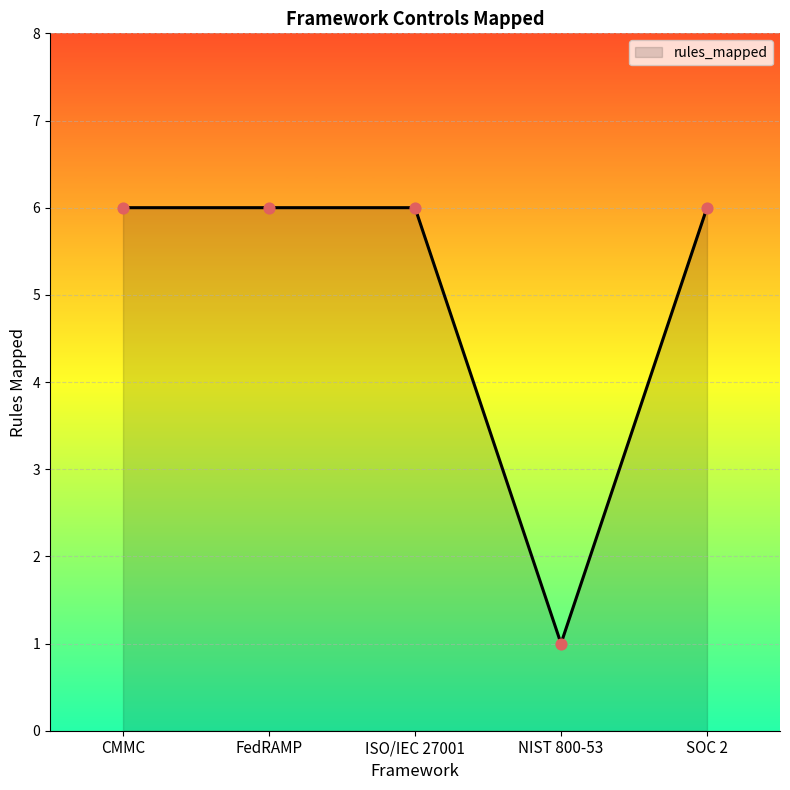

What is the change in value from CMMC to NIST 800-53?

-5